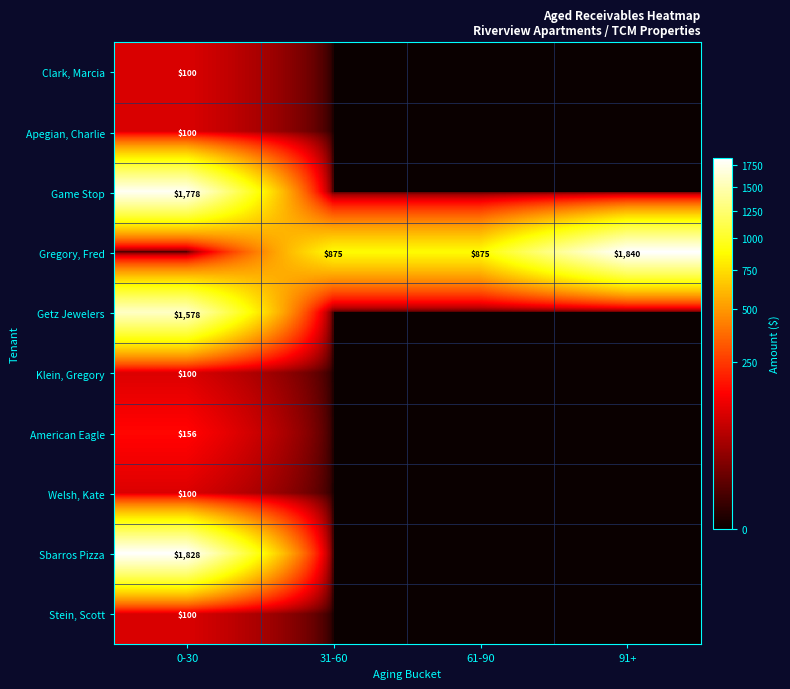

The value of Stein, Scott at 0-30 is 100. True or false?

True